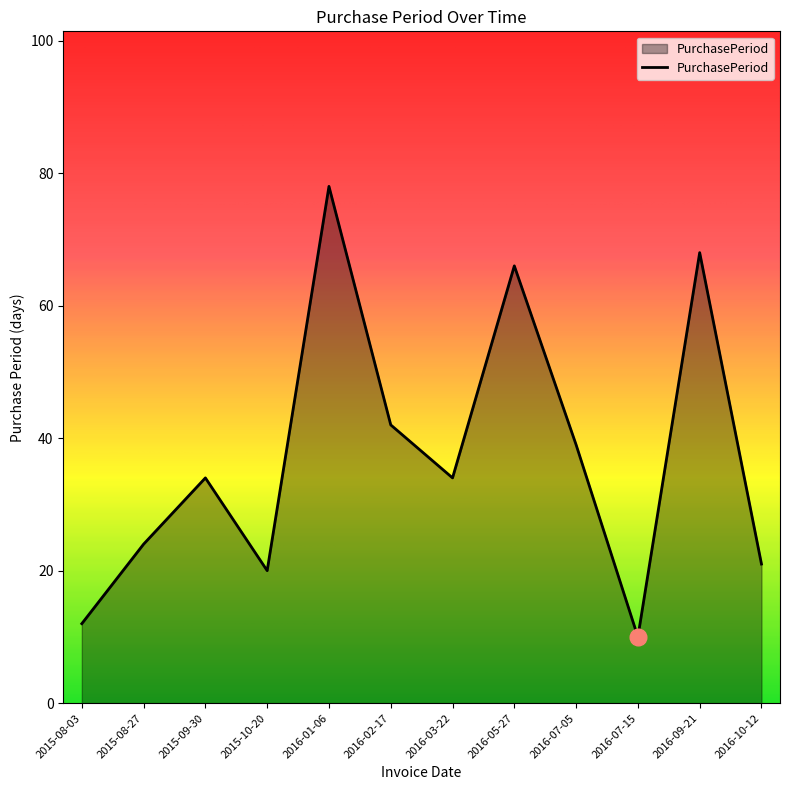

At which category does the chart reach its peak across all series?

2016-01-06